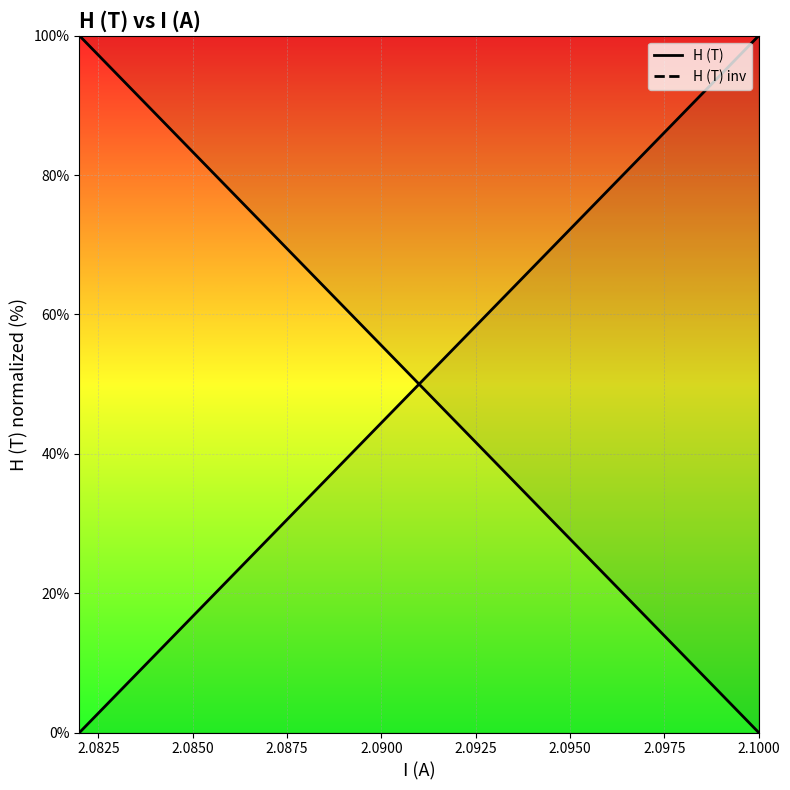

What is the difference between the maximum and second lowest values in the H (T) series?

88.9